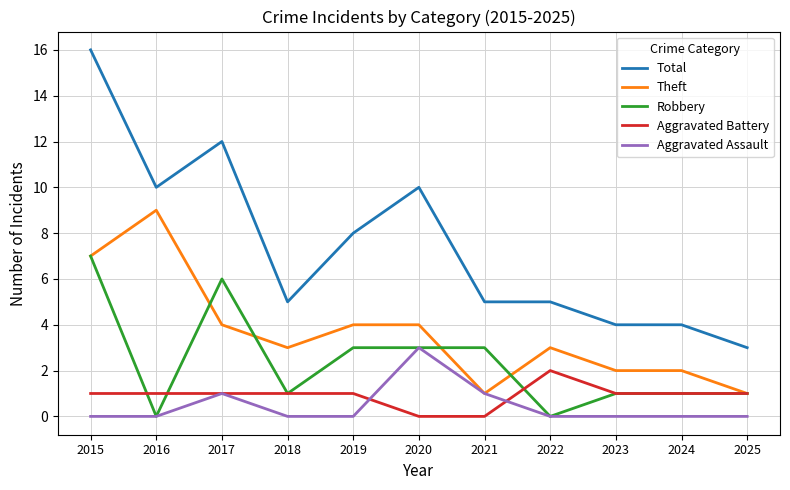

What are all the series names shown in the legend?

Total, Theft, Robbery, Aggravated Battery, Aggravated Assault